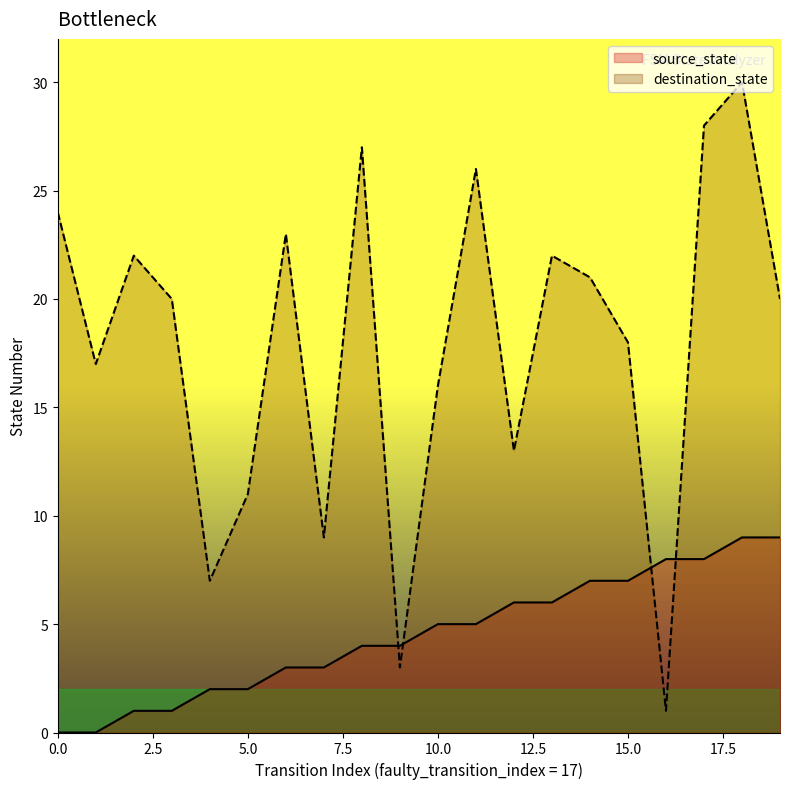

Reading right to left, transcribe all the data shown in this chart.

source_state: 9	9	8	8	7	7	6	6	5	5	4	4	3	3	2	2	1	1	0	0
destination_state: 20	30	28	1	18	21	22	13	26	16	3	27	9	23	11	7	20	22	17	24